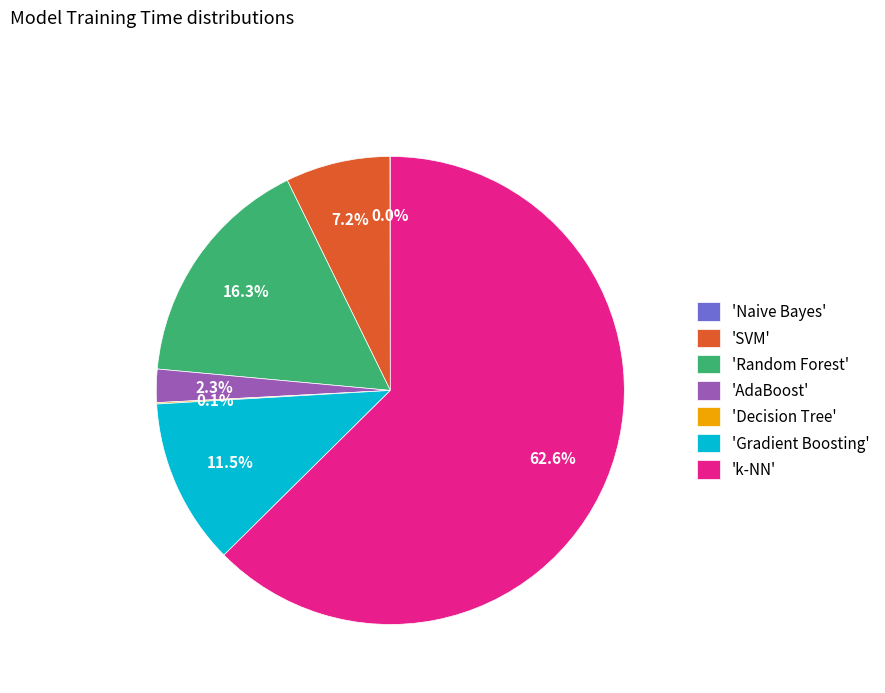

Combined, what portion of the pie is 'k-NN' and 'SVM'?

69.8%